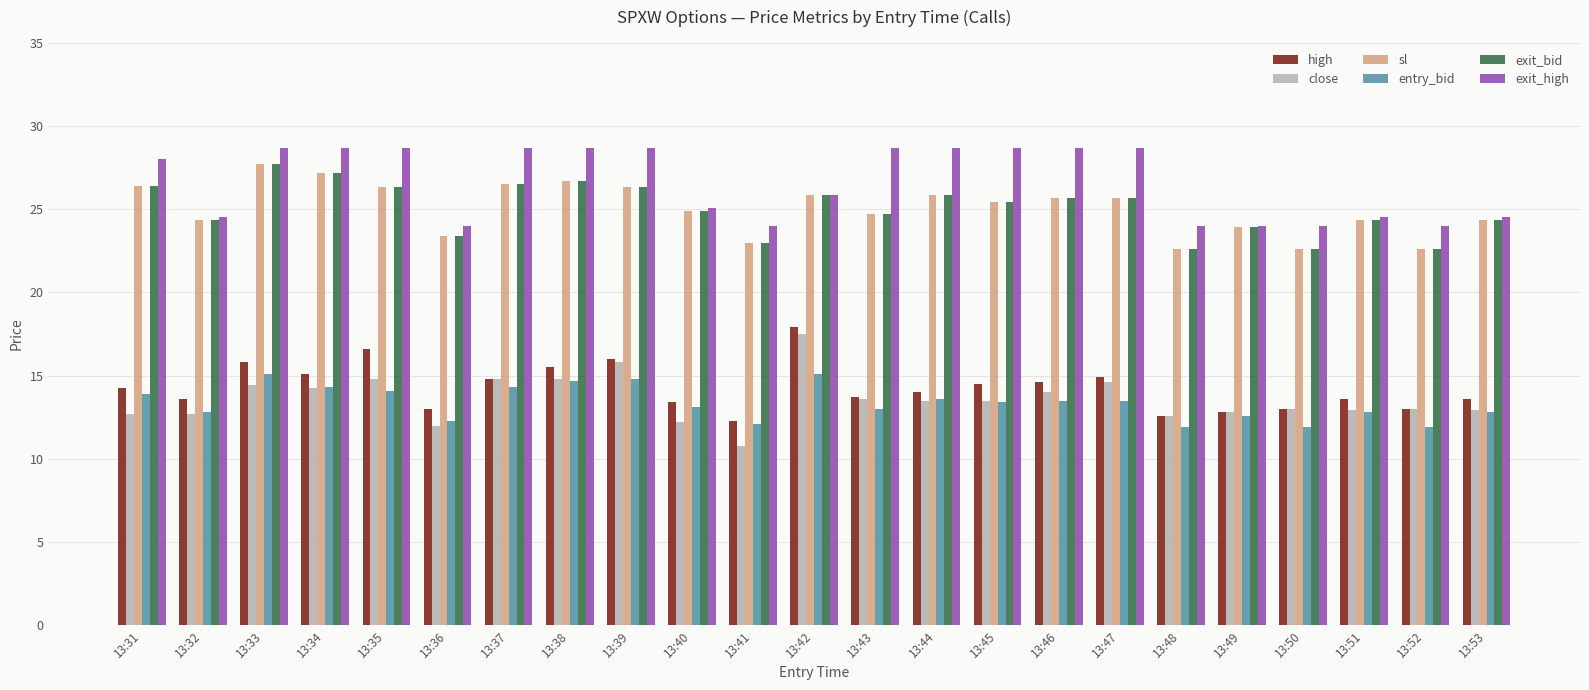

What is the difference between the second highest and second lowest values in the exit_high series?

4.7